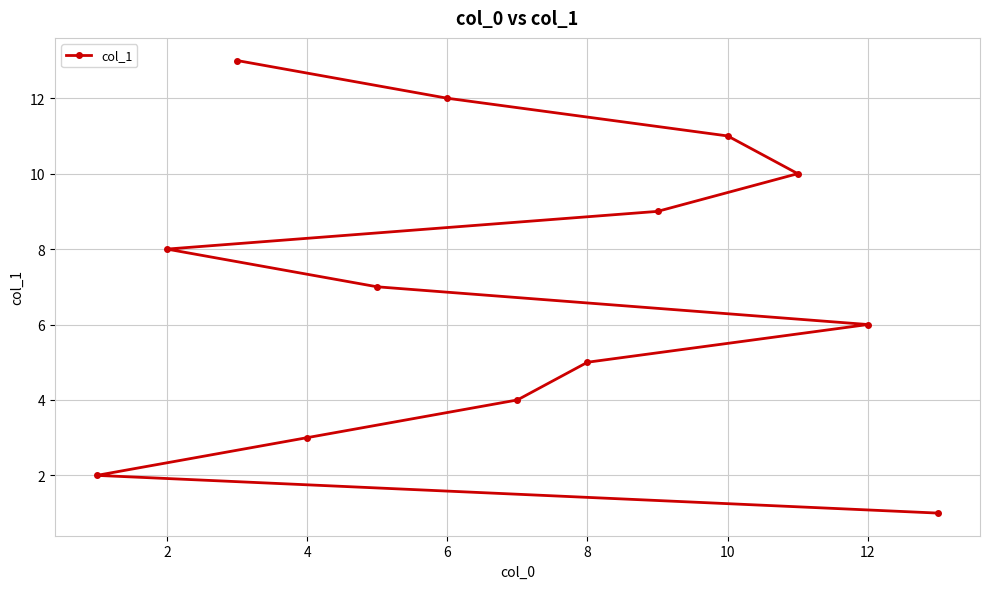

Which has a higher value, 4 or 2?

2